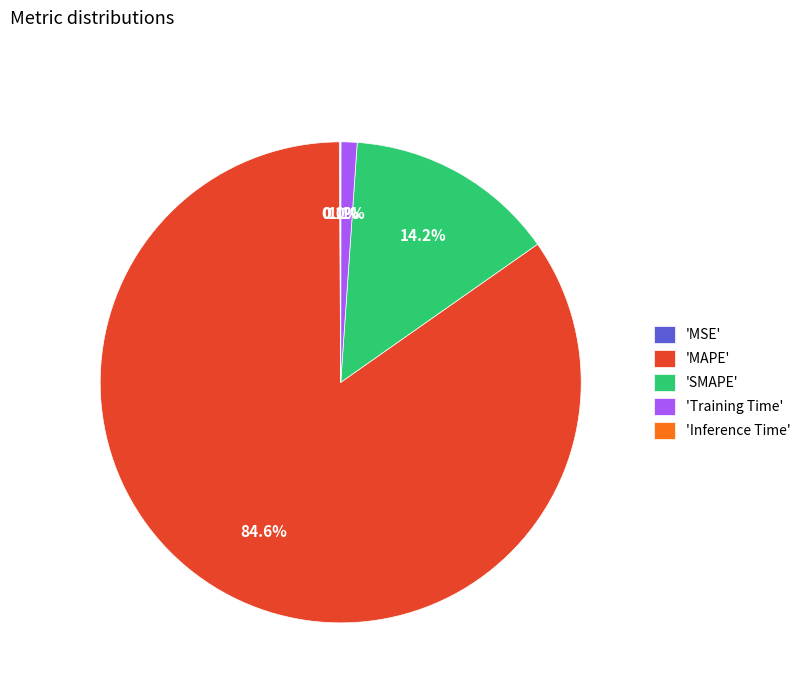

Which slice is the largest?

'MAPE'